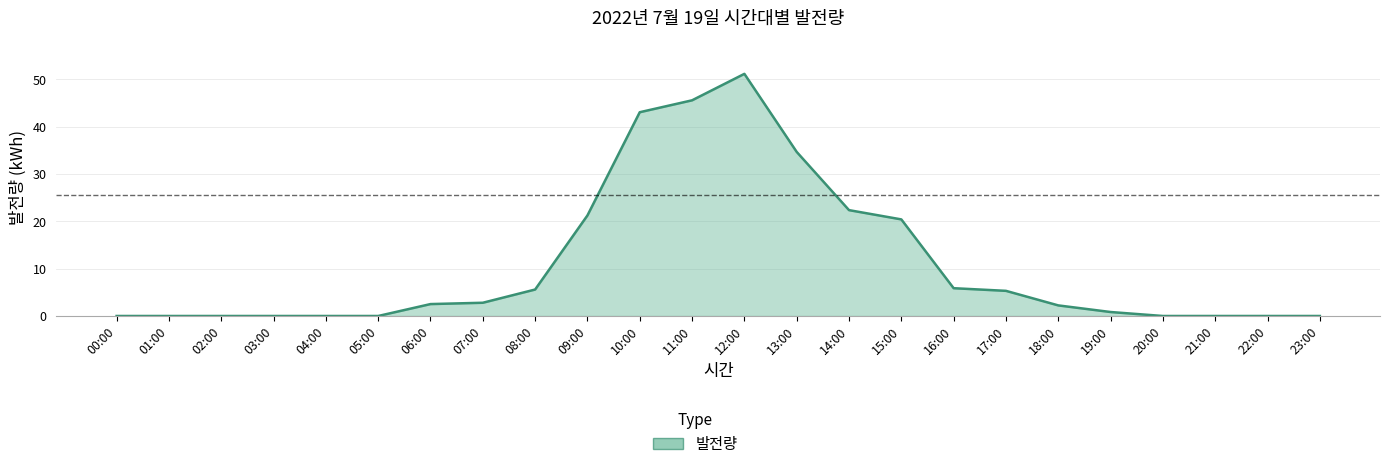

What is the change in value from 12:00 to 20:00?

-51.1